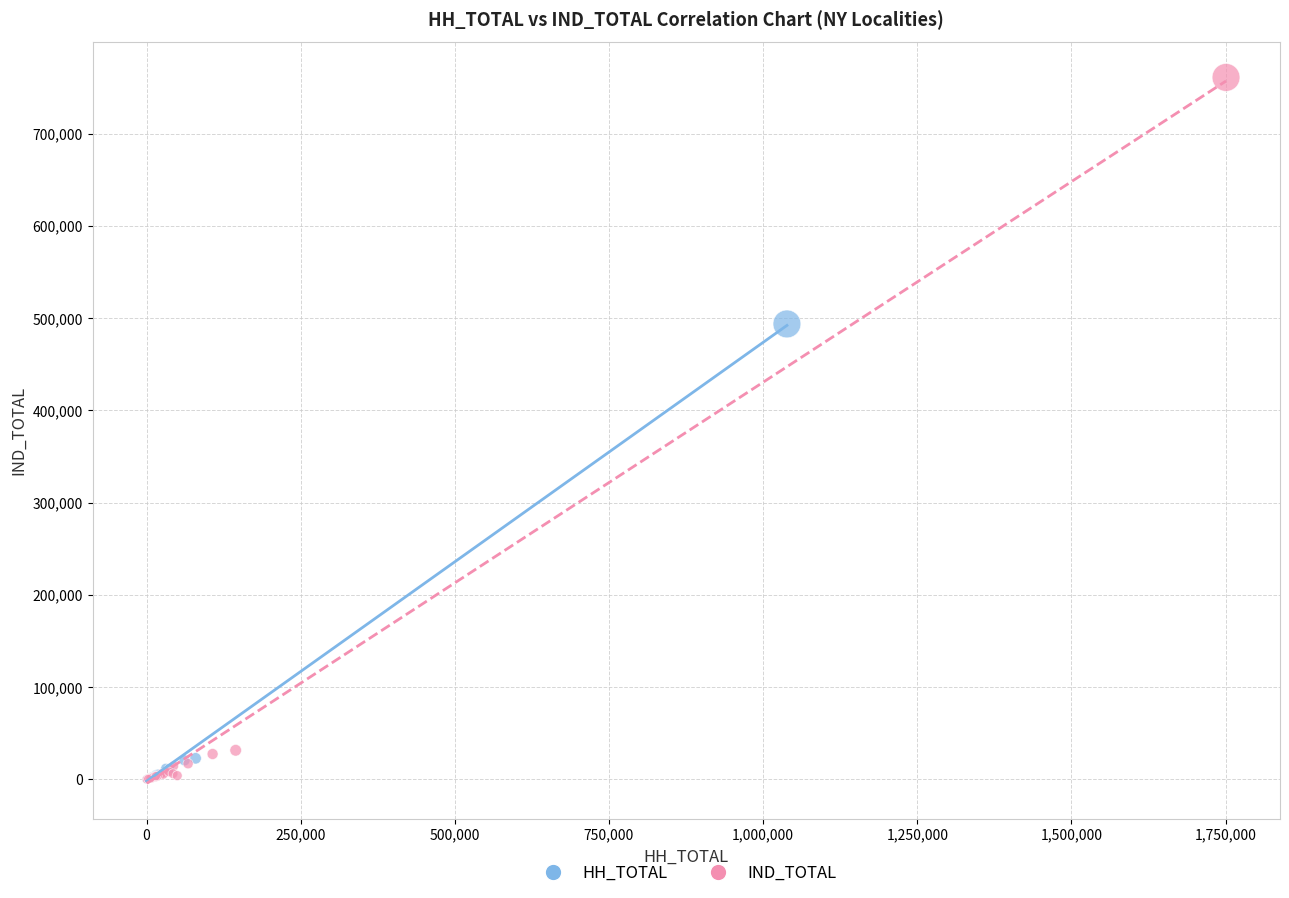

What are all the series names shown in the legend?

HH_TOTAL, IND_TOTAL